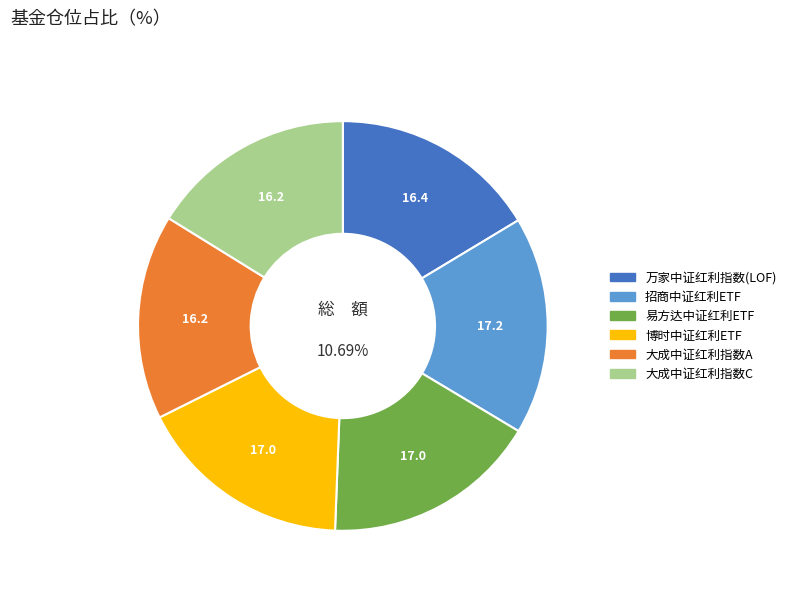

How many slices are in this pie chart?

6